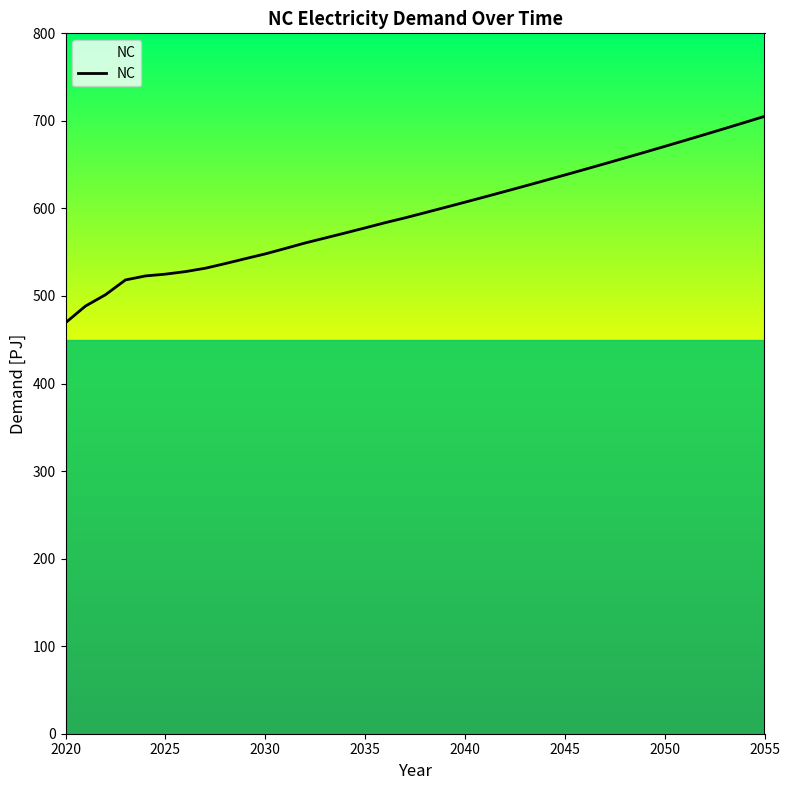

What is the difference between the maximum and minimum values?

235.7